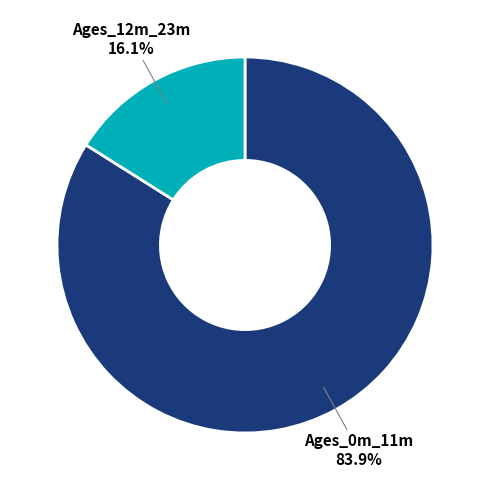

Count the number of slices in the pie.

2